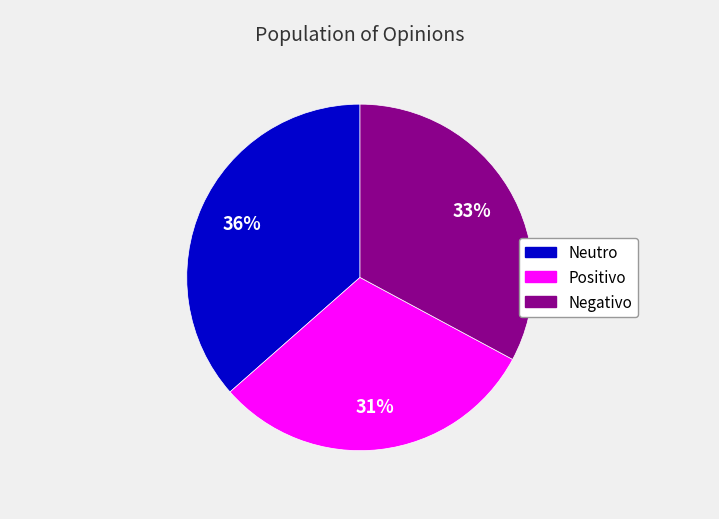

What is the smallest slice in the pie chart?

Positivo